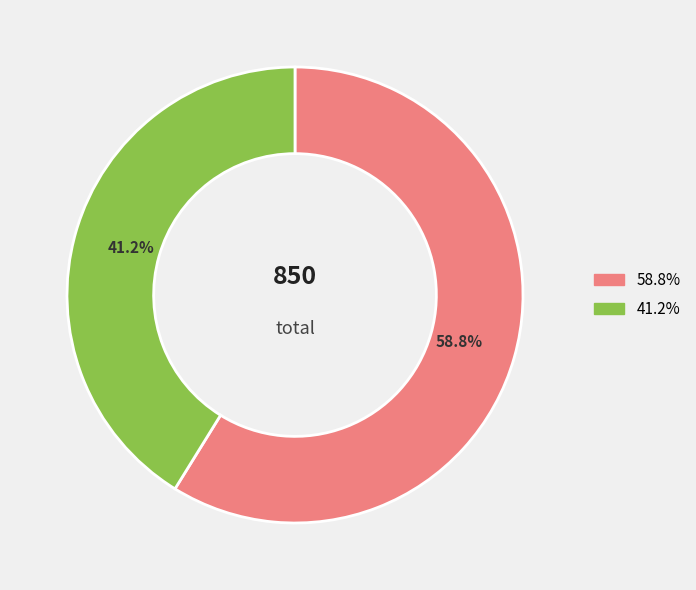

Is there a majority slice in this chart?

Yes